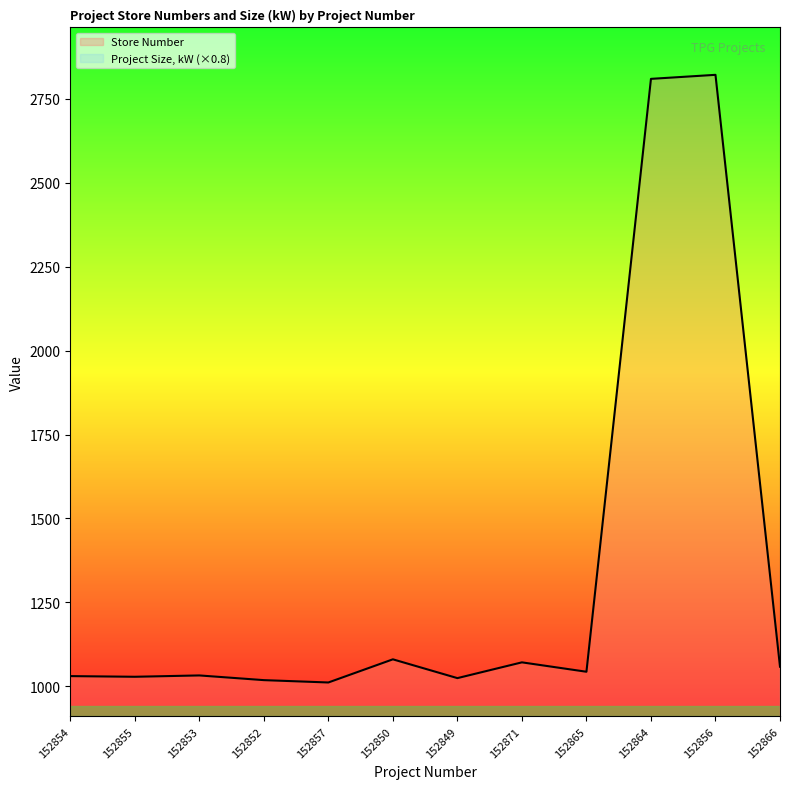

What is the label of the 9th point from the left?

152865